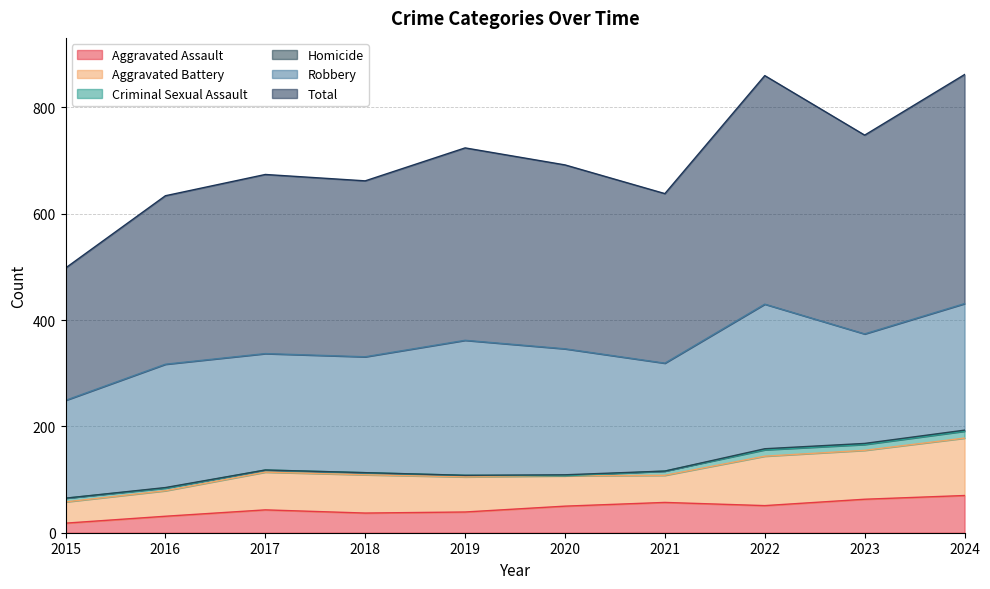

Read the Aggravated Battery value at 2015.

40